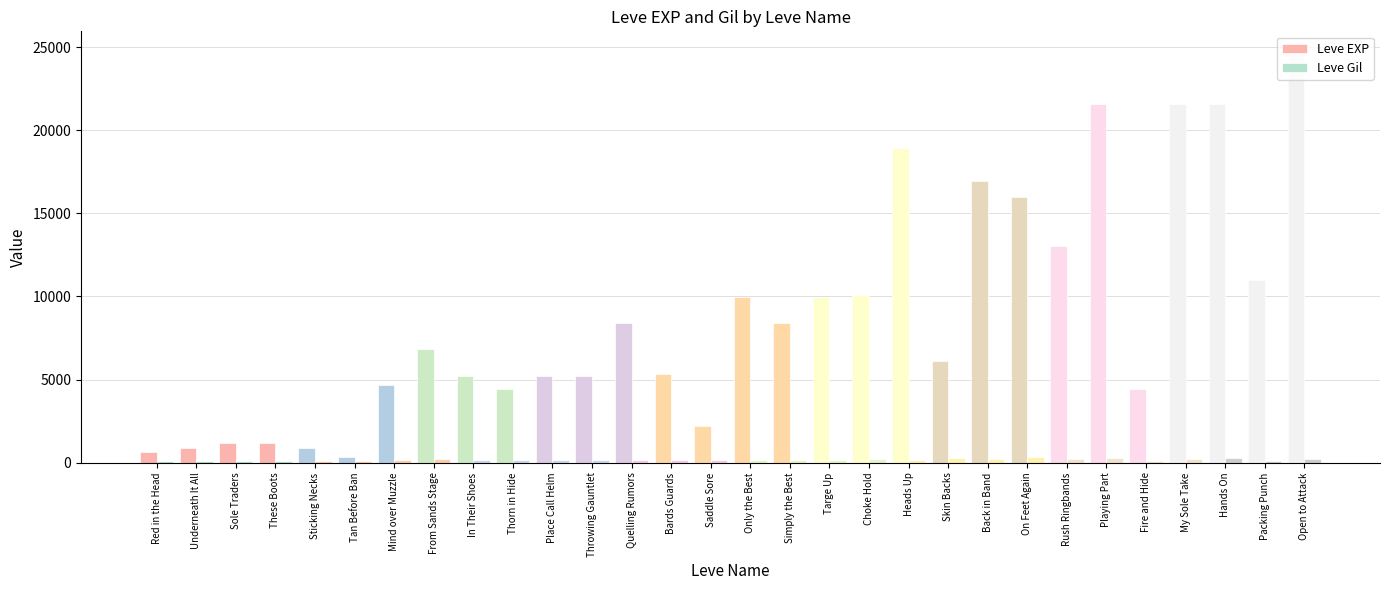

List the series in order of their peak value, lowest first.

Leve Gil, Leve EXP